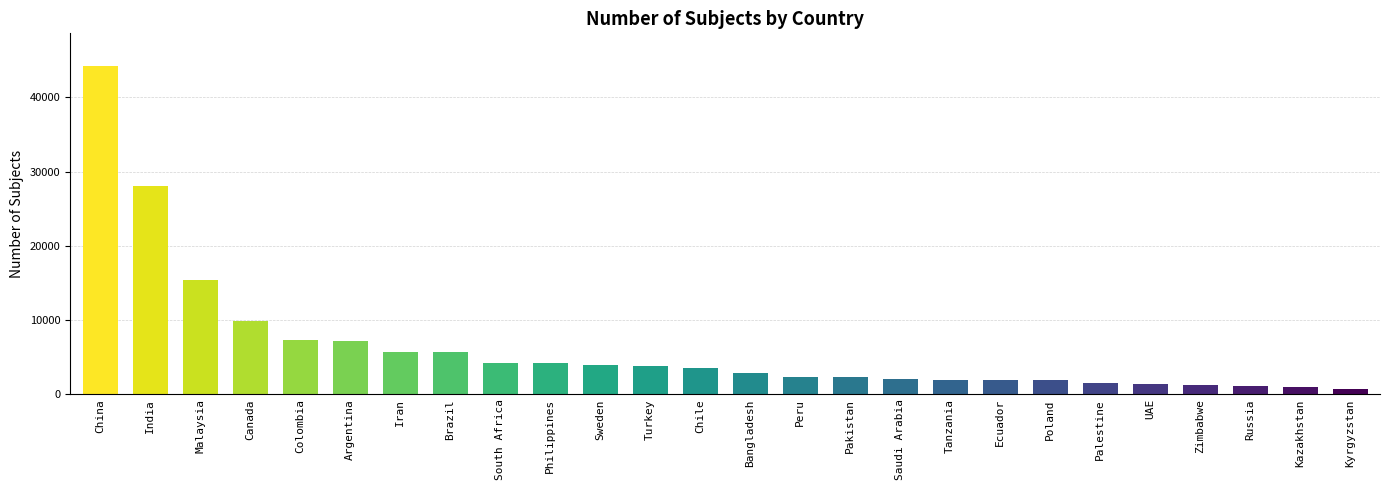

How many series are shown in this chart?

1